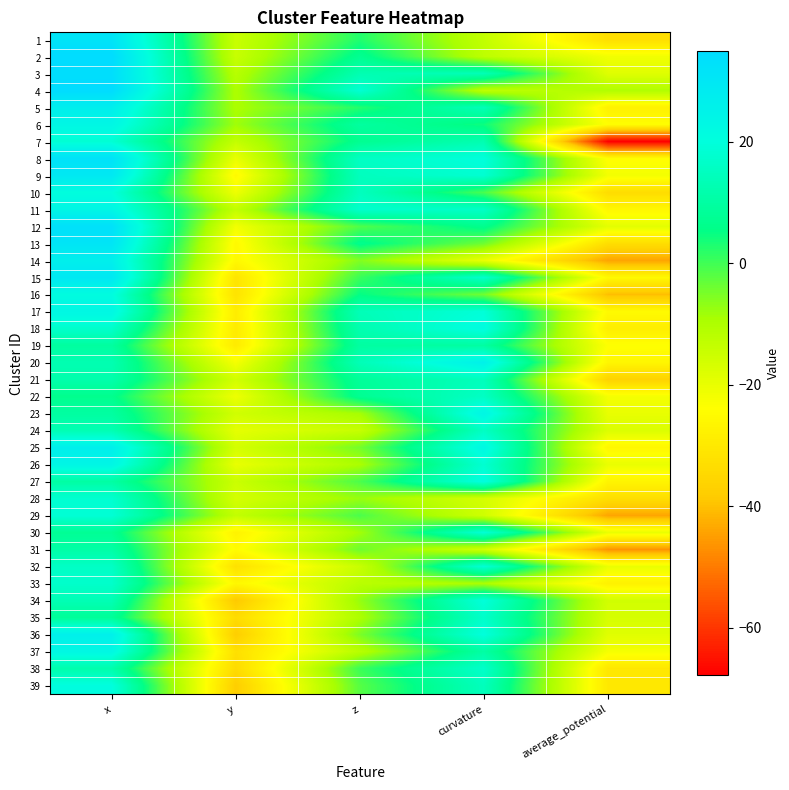

What is the spread (max minus min) of values at average_potential?

57.4